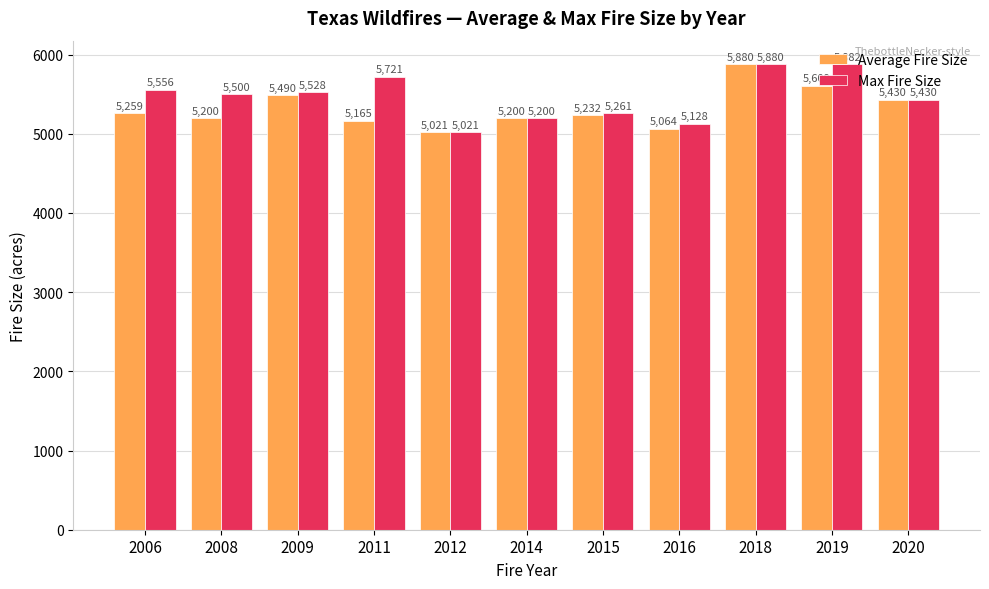

Which category has the highest value across all series?

2019